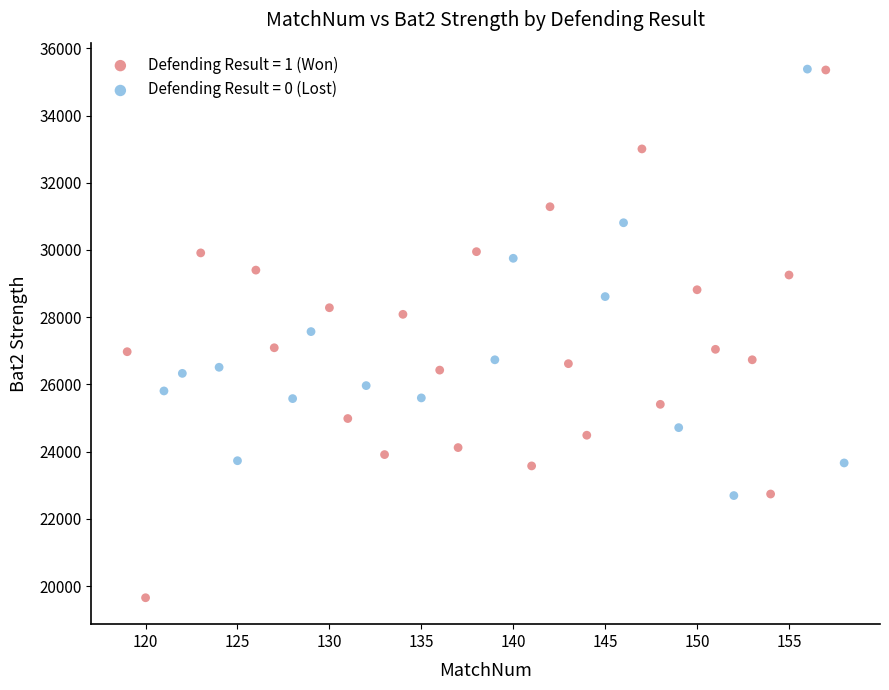

Which series contains the lowest Y value?

Defending Result = 1 (Won)